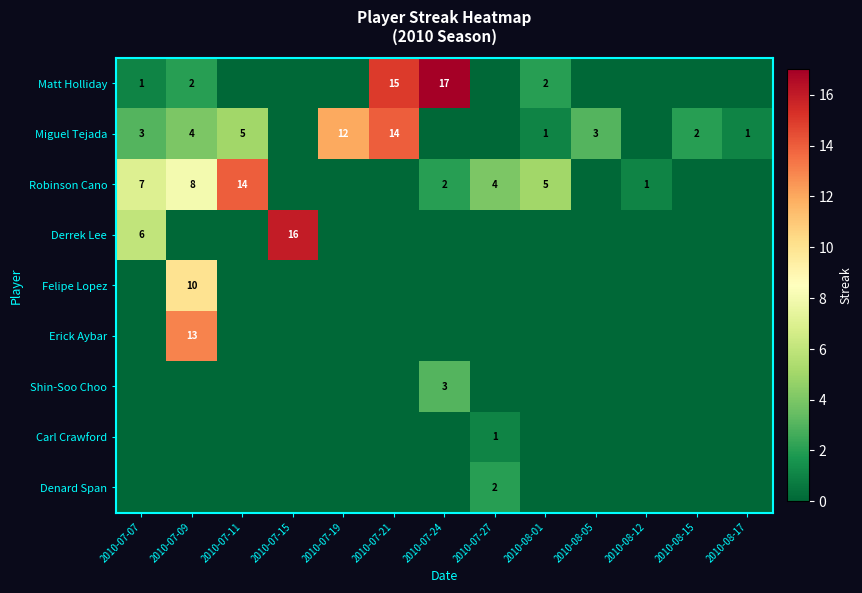

The value of Erick Aybar at 2010-07-24 is 0. True or false?

True